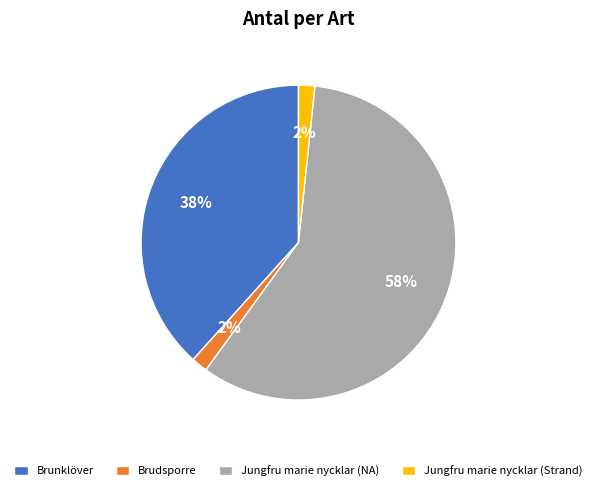

To the nearest percent, what portion does Brunklöver represent?

38%